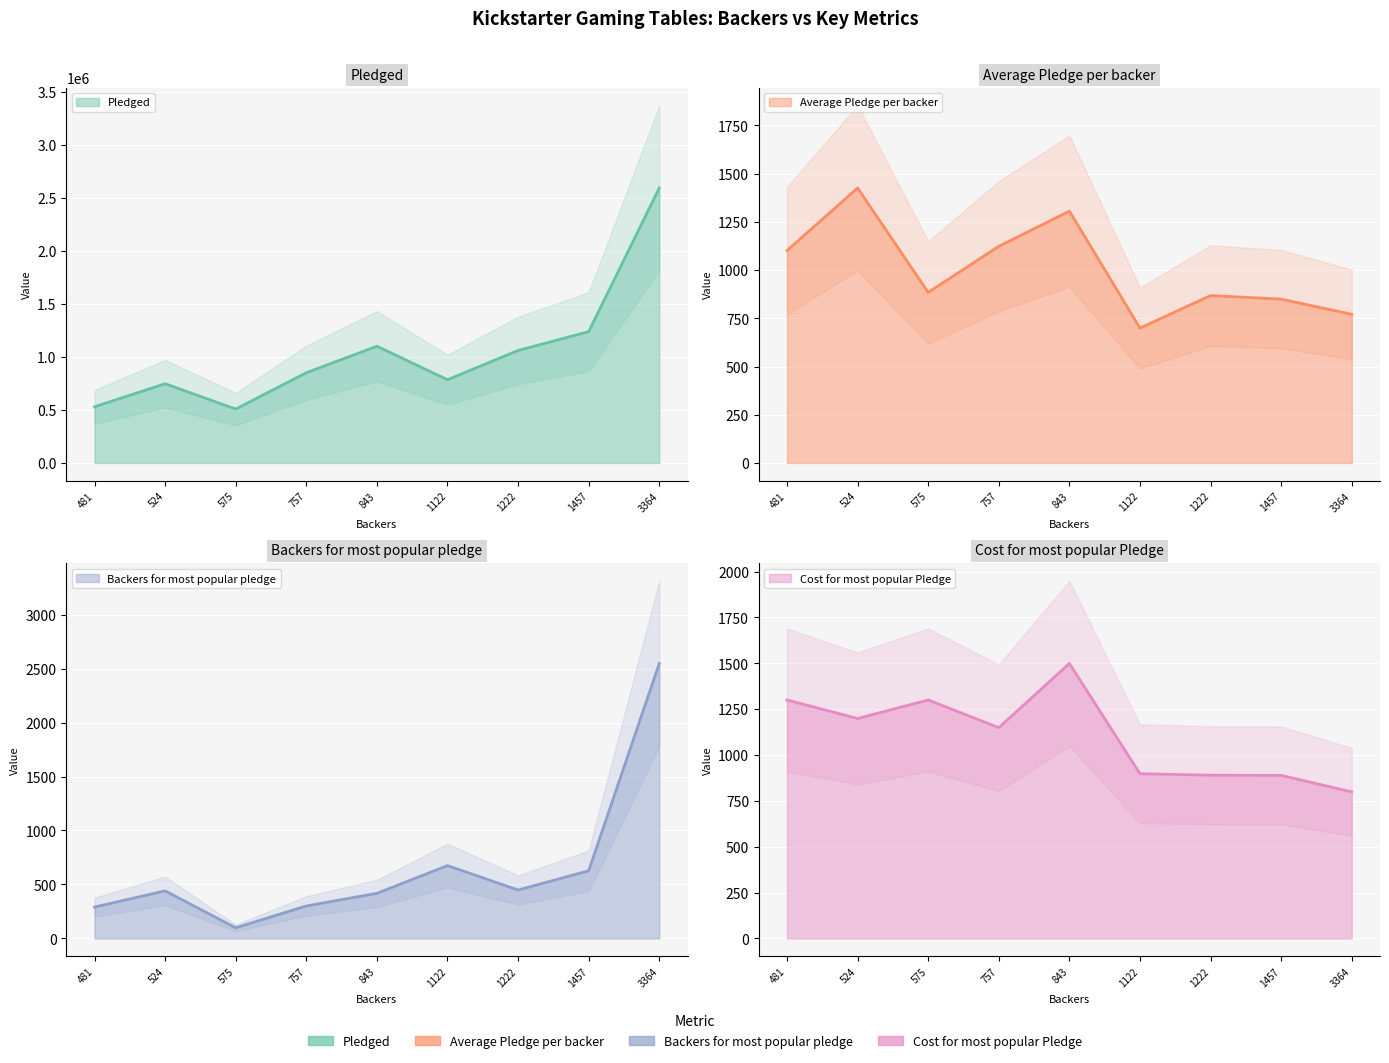

Is it true that Backers for most popular pledge (line) equals 147.8 at 1222?

False